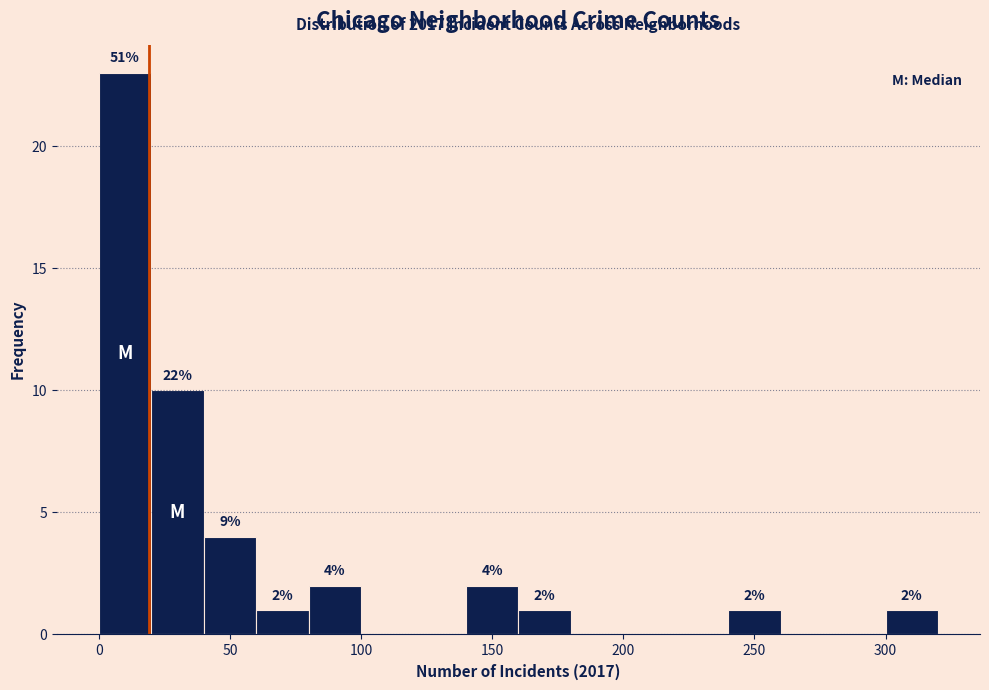

Over which range of the x-axis is the bar tallest?

0 to 20